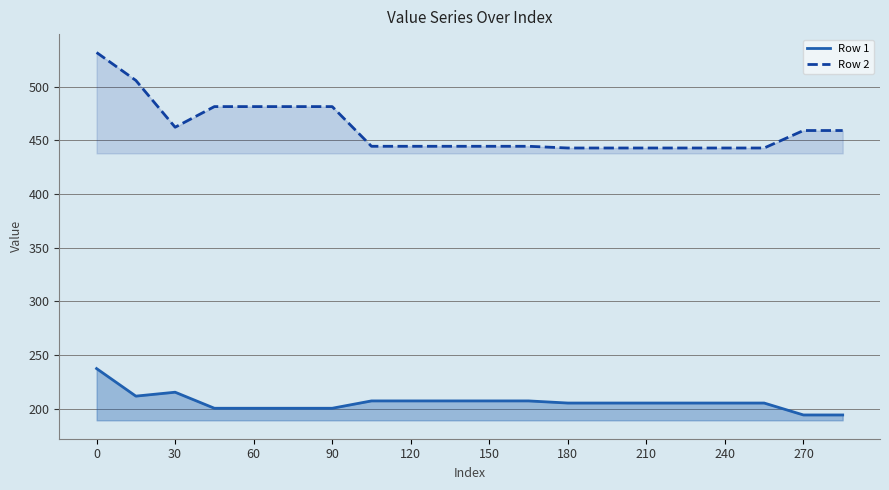

List the series in order of their overall mean, highest first.

Row 2, Row 1